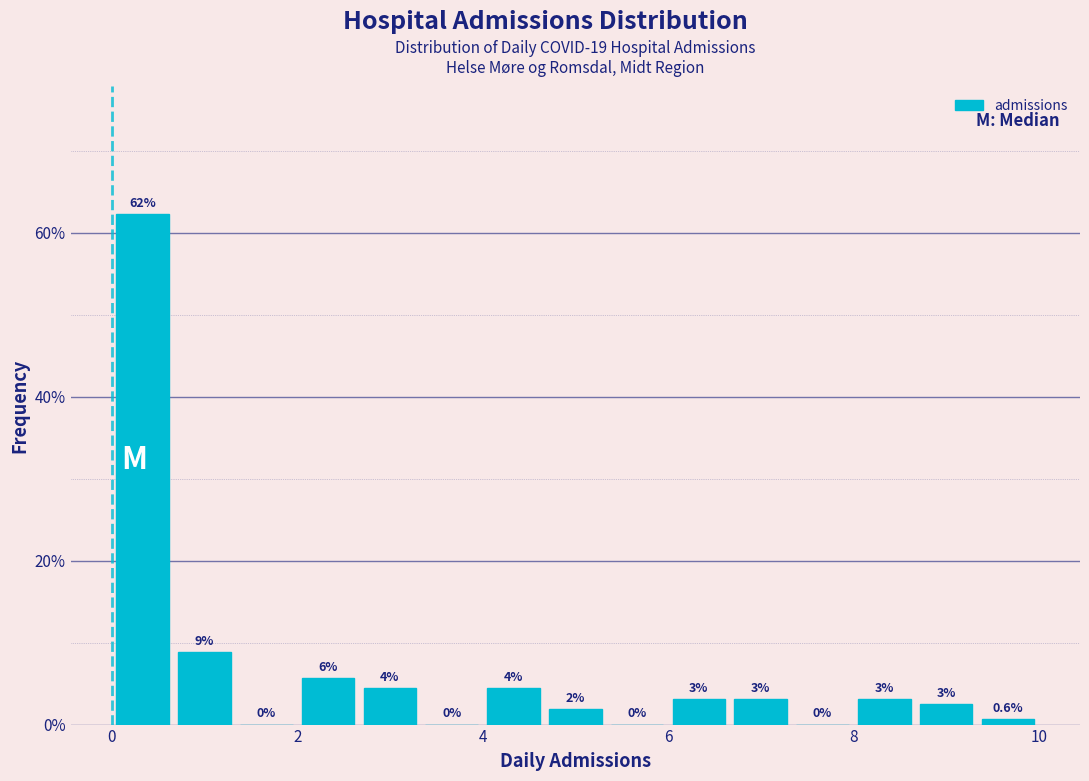

Around what value on the x-axis is the tallest bar? Give the approximate position of its centre, as read against the axis.

0.4